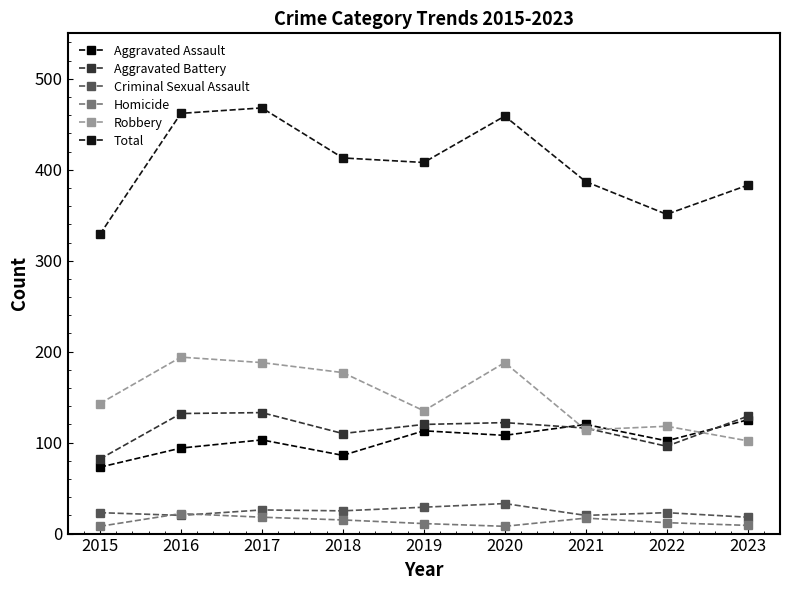

Does the chart display data point markers on the line(s)?

Yes